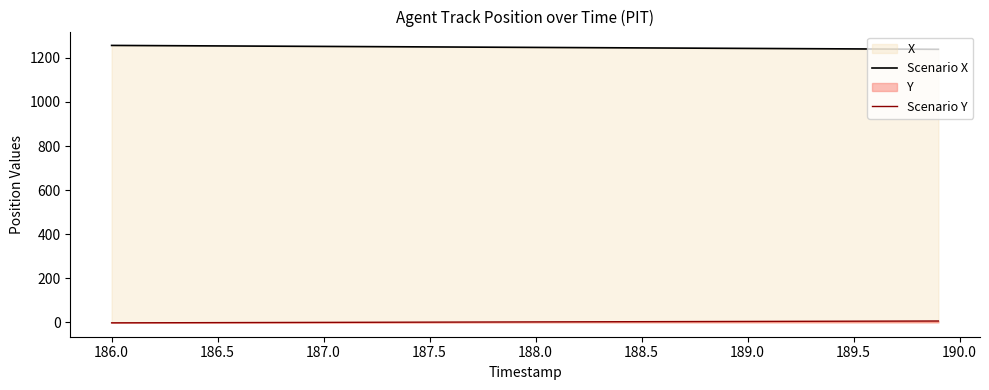

True or false: Scenario X and Scenario Y cross at least once.

False